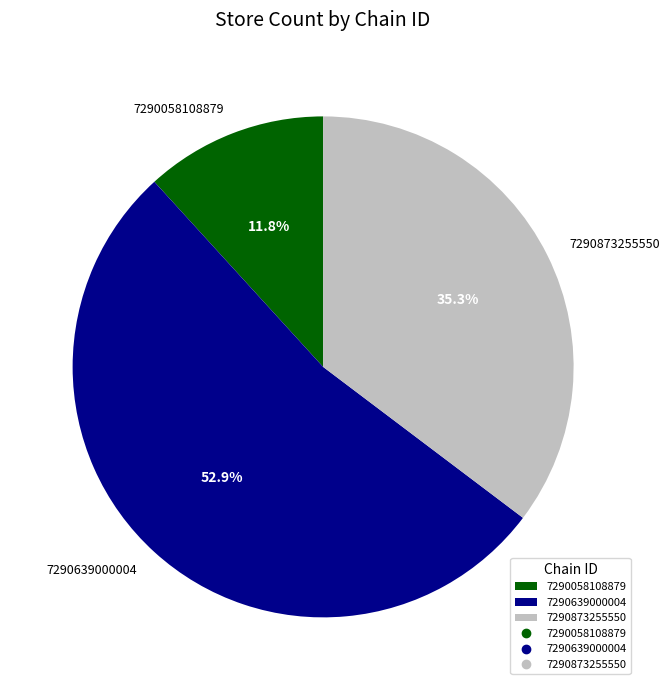

What portion of the pie excludes 7290058108879?

88.2%